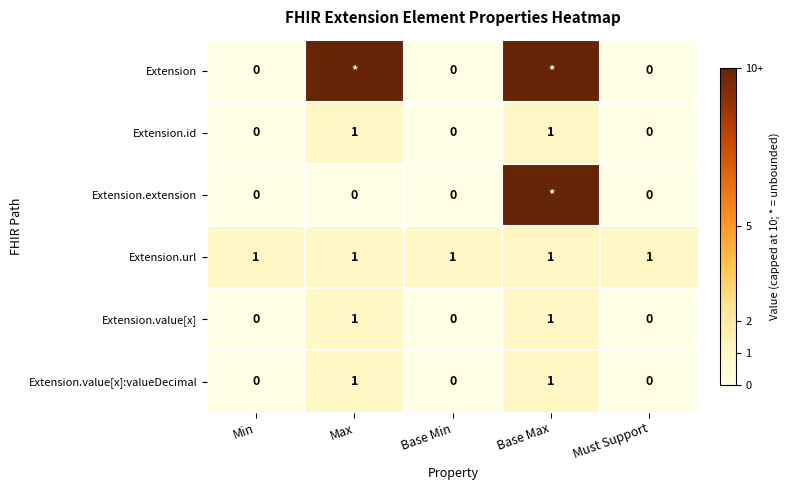

Is the value of Extension.id at Max greater than the value of Extension at Min?

Yes